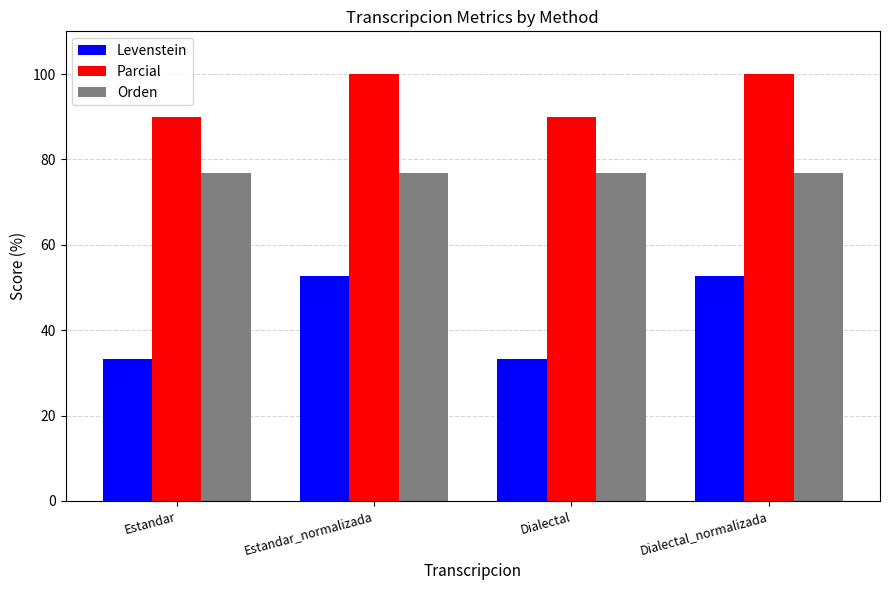

Between Estandar_normalizada and Dialectal, which series saw the biggest shift?

Levenstein